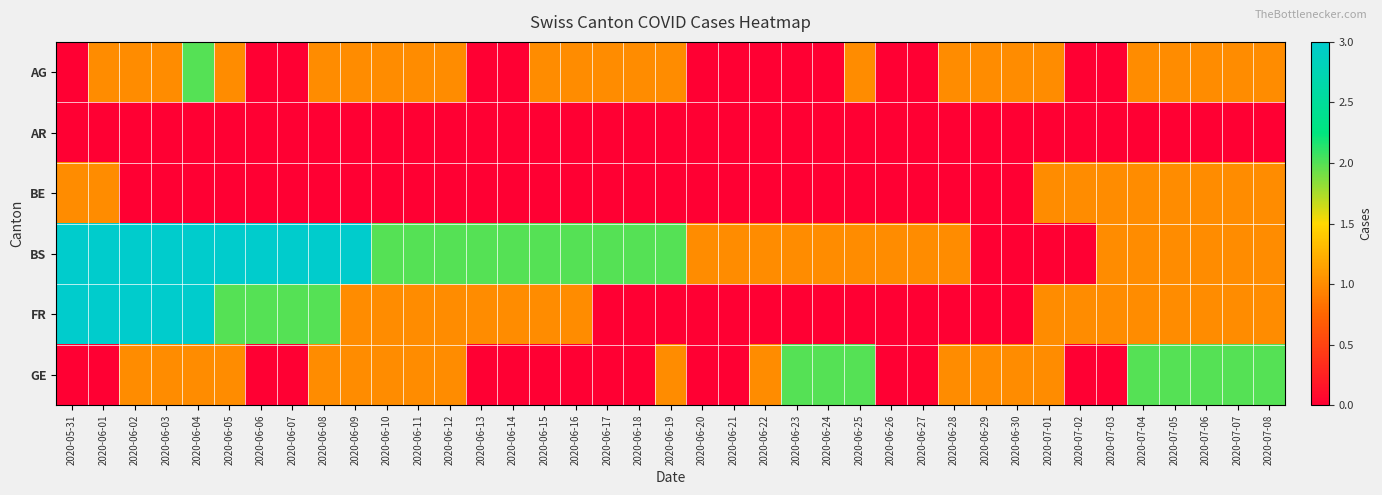

Which series changed the most between 2020-06-06 and 2020-06-20?

BS